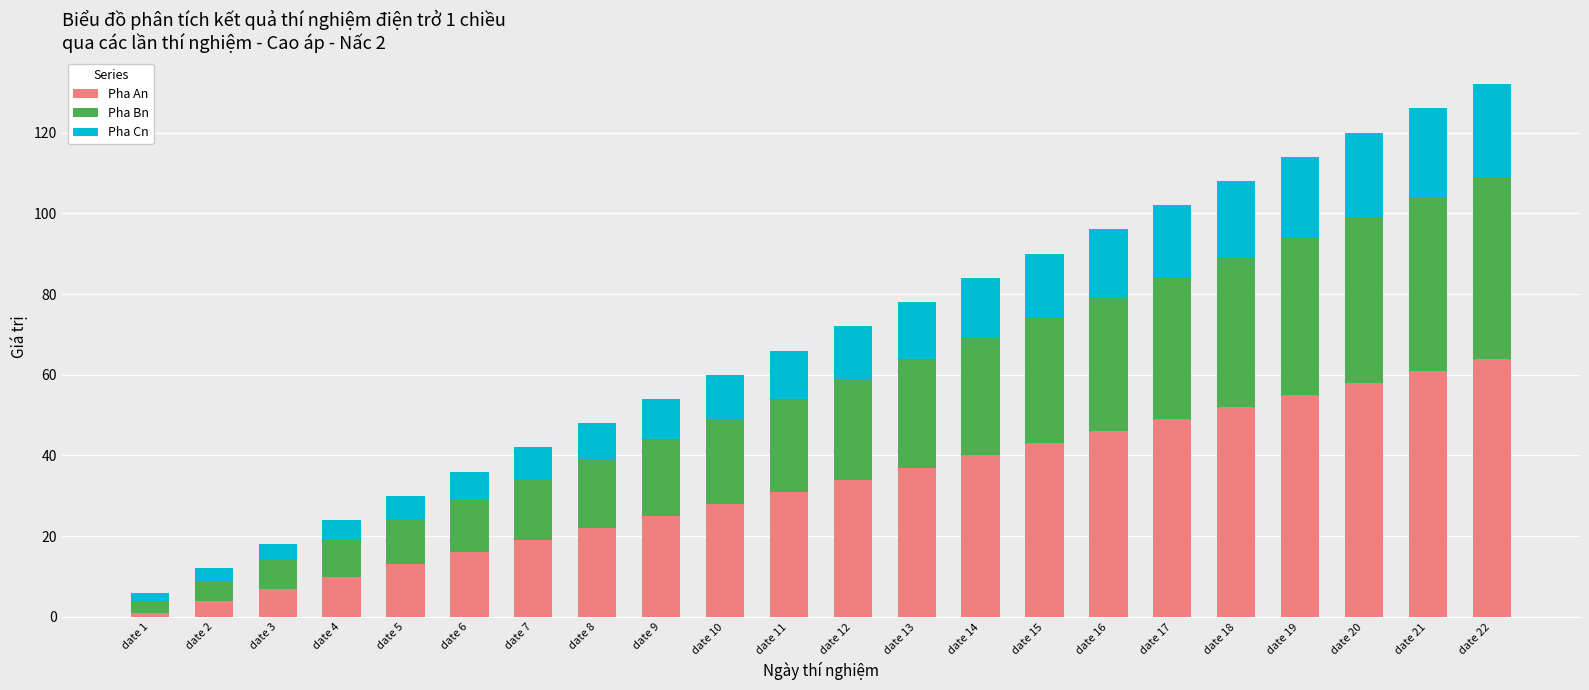

At which label does Pha An reach its peak?

date 22